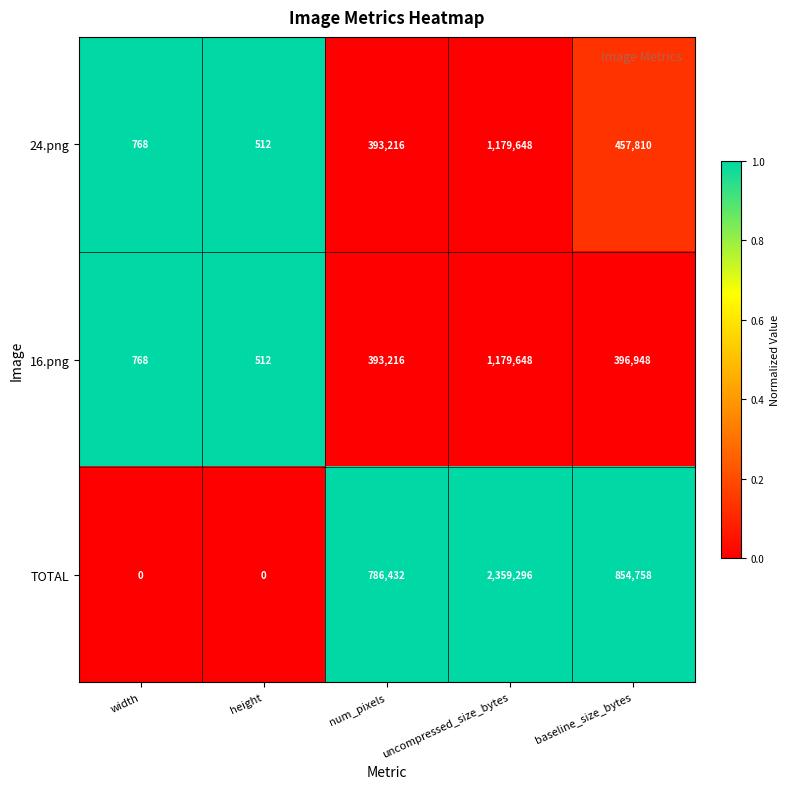

At which label does 24.png reach its minimum?

height